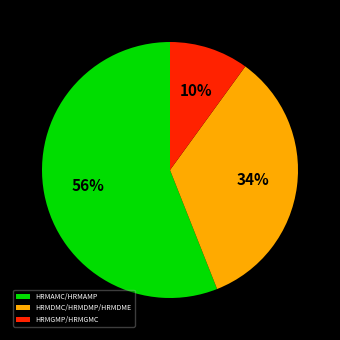

What is the largest slice in the pie chart?

HRMAMC/HRMAMP